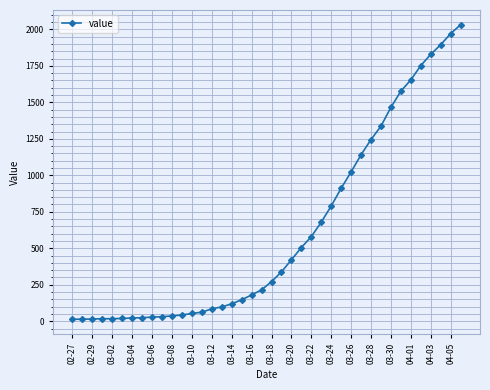

What is the maximum value shown in the chart?

2032